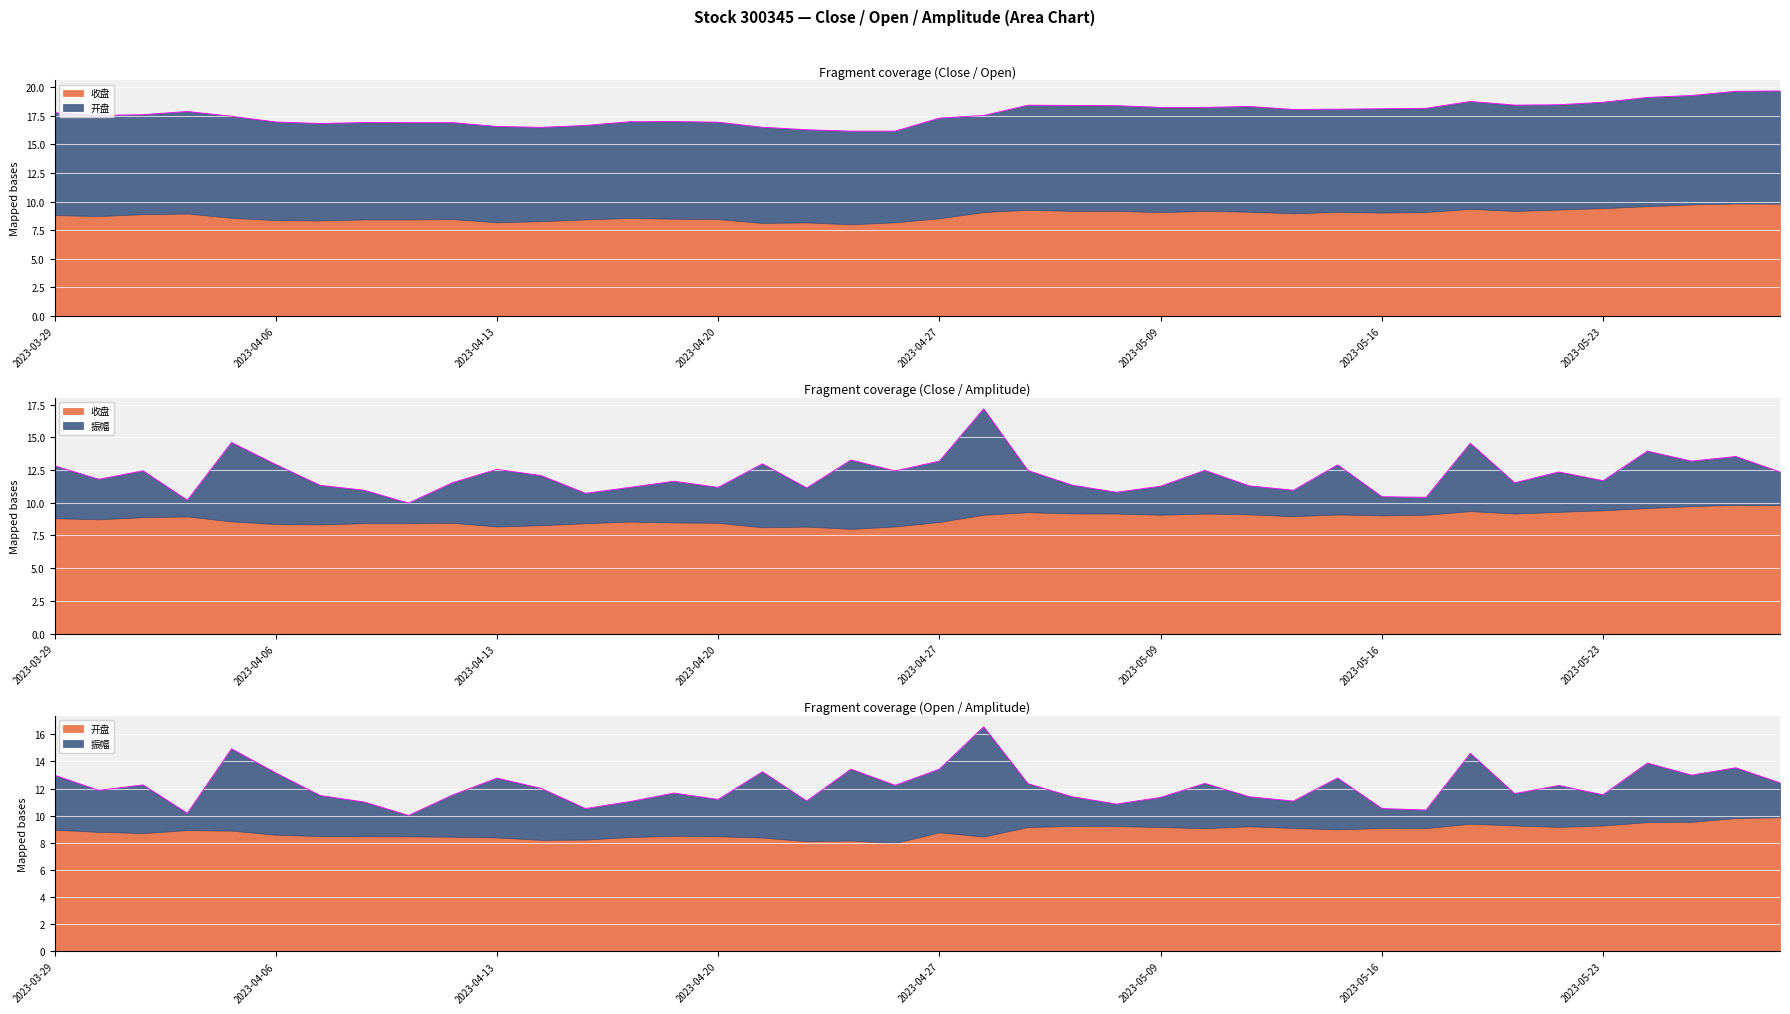

What position from the left is 2023-05-05?

24